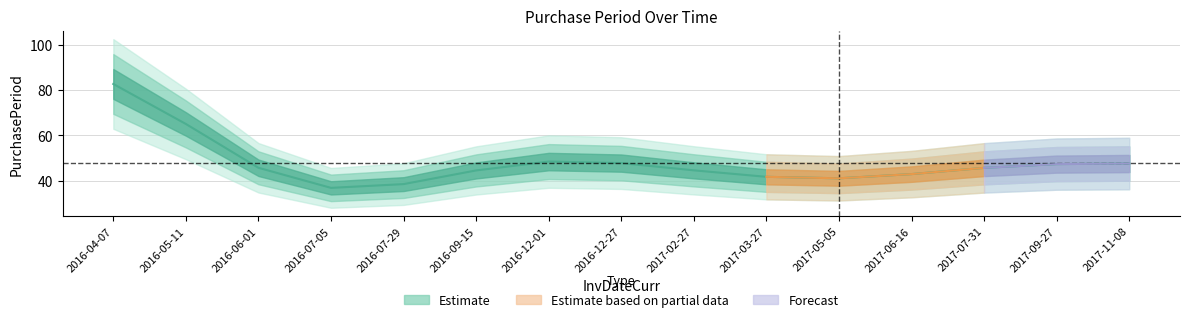

Which label corresponds to the largest value in the chart?

2016-04-07